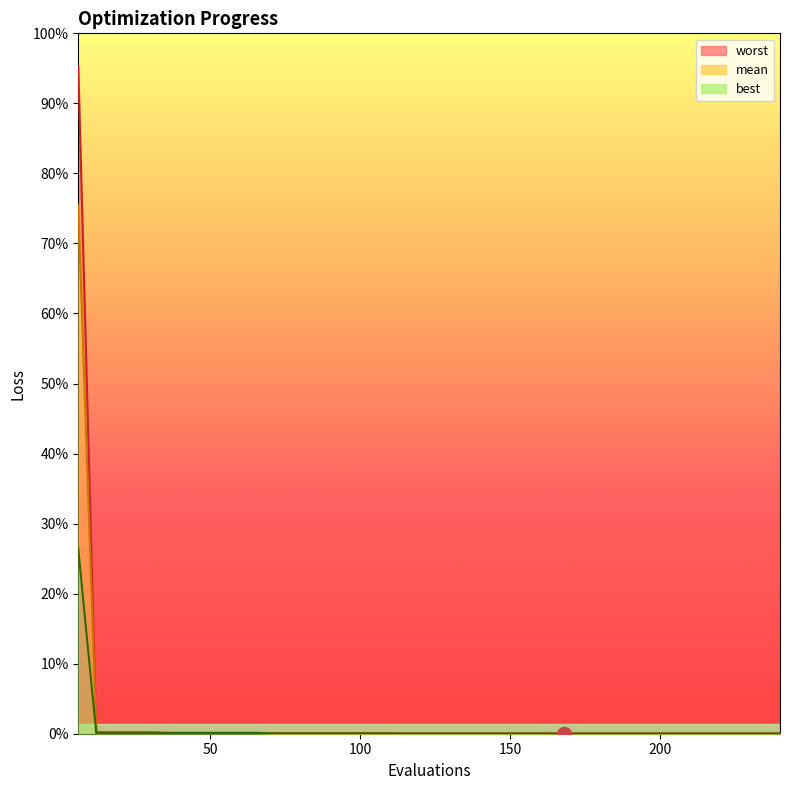

True or false: worst_line and best_line intersect in this chart.

False